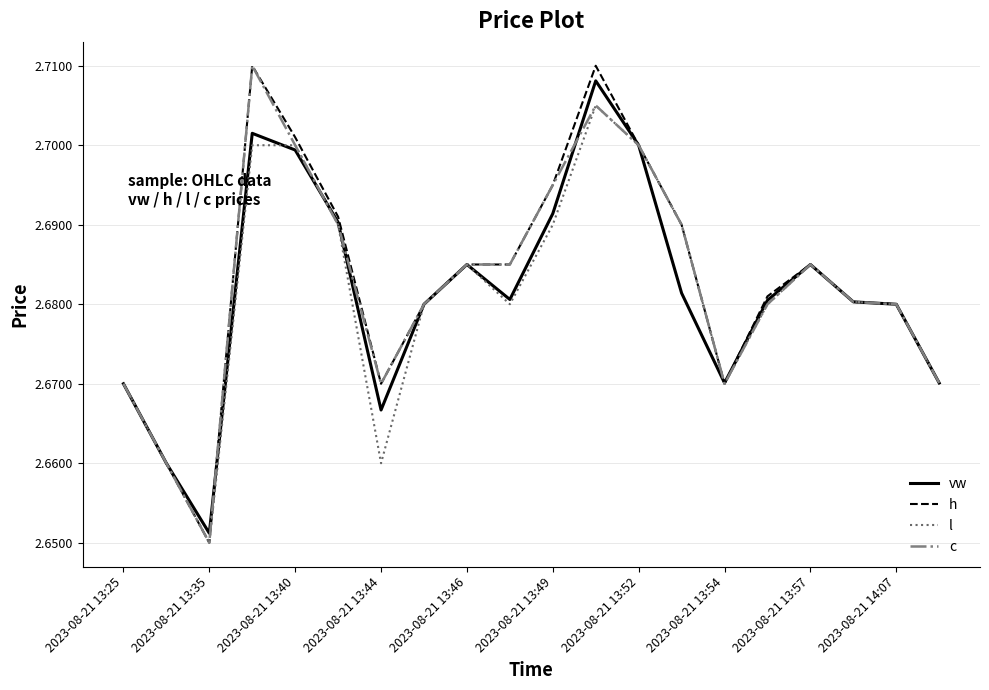

Which series has the largest range (max minus min)?

h